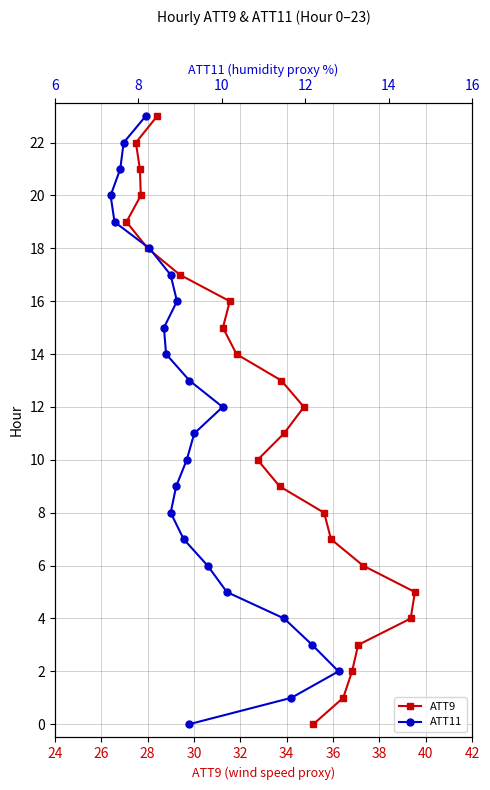

True or false: ATT11 and ATT9 intersect in this chart.

False